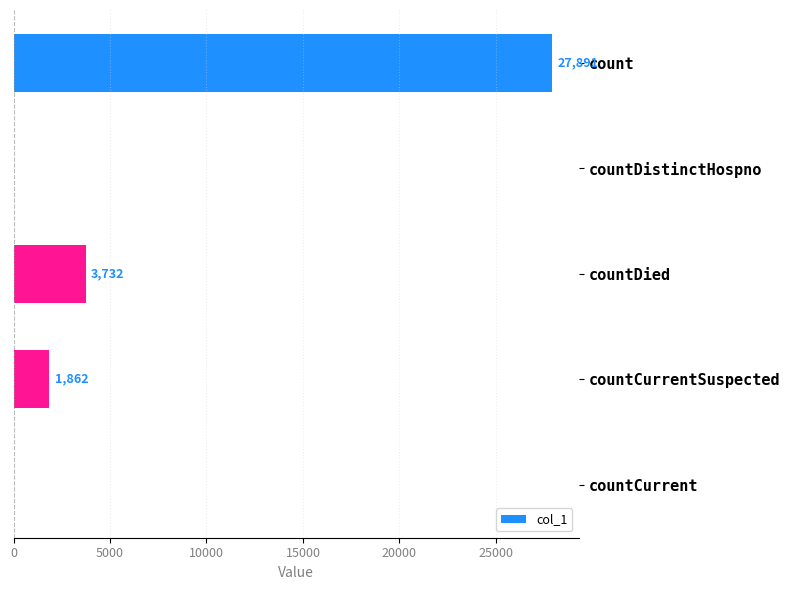

What is the greatest value displayed?

27891